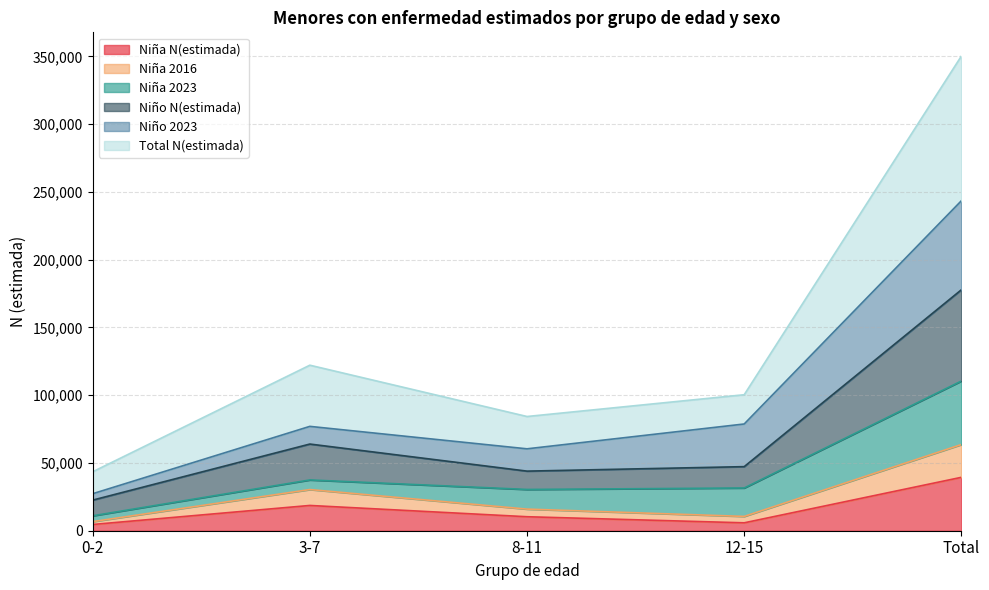

What is the maximum value for Niña N(estimada)?

39396